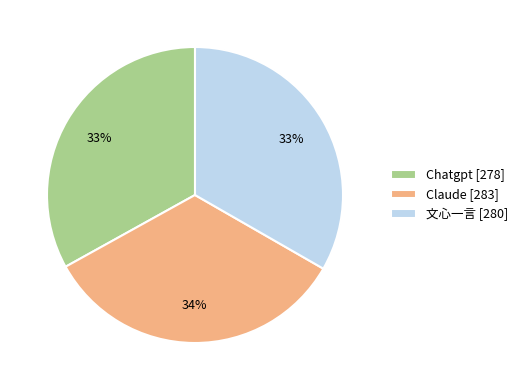

The 文心一言 slice represents 40% of the pie. True or false?

False